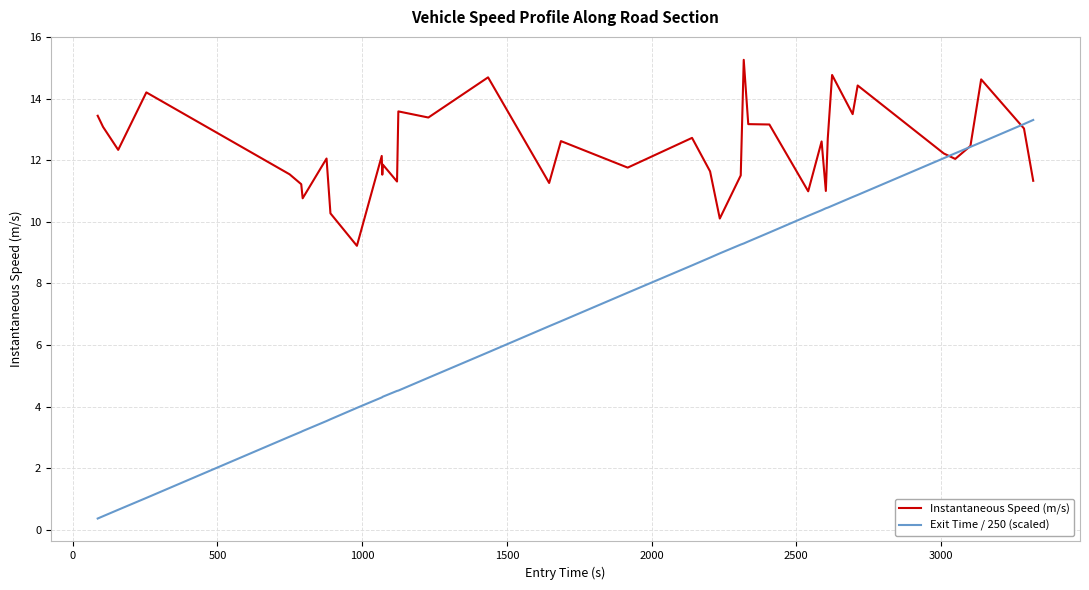

How many intersections are there between Exit Time / 250 (scaled) and Instantaneous Speed (m/s)?

3